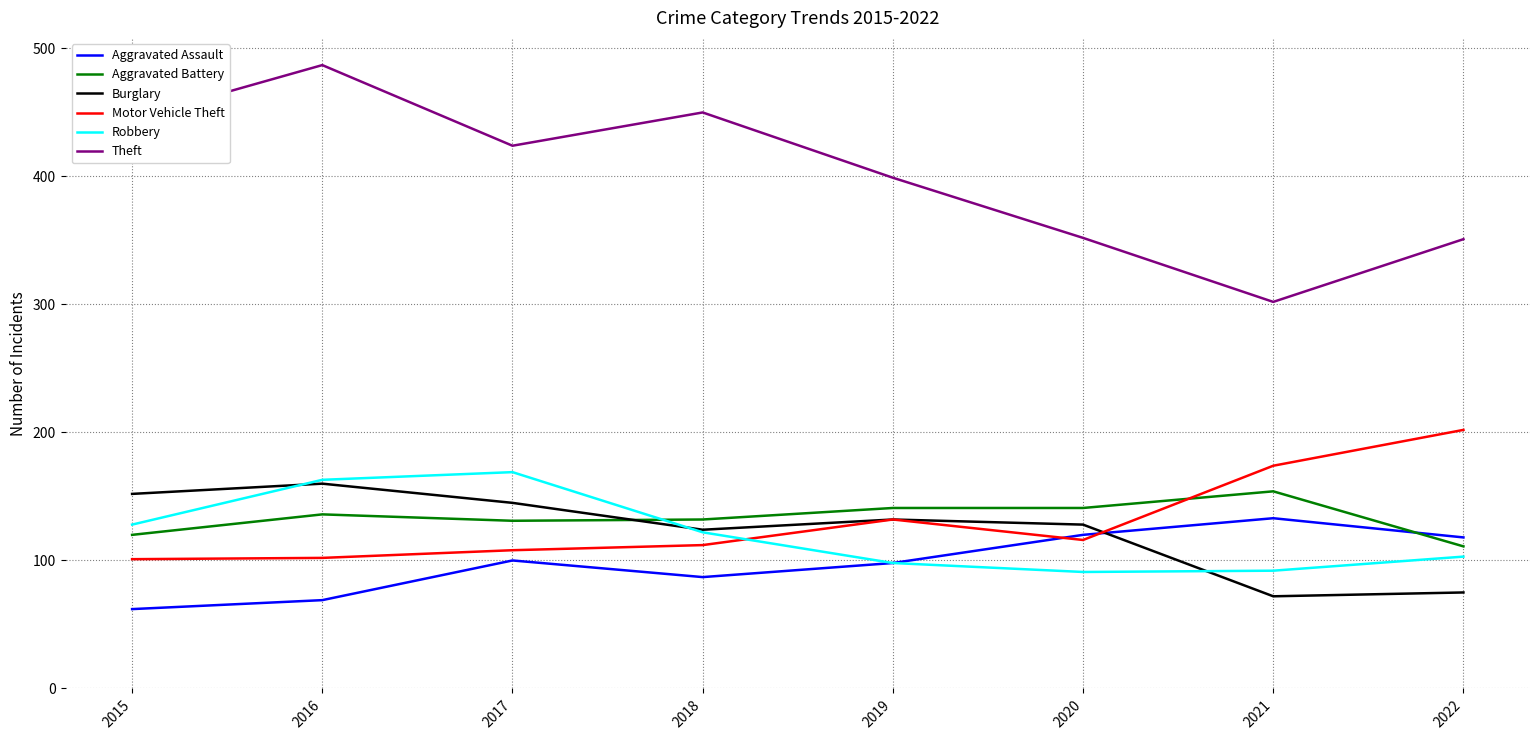

What is the maximum value shown in the chart?

487